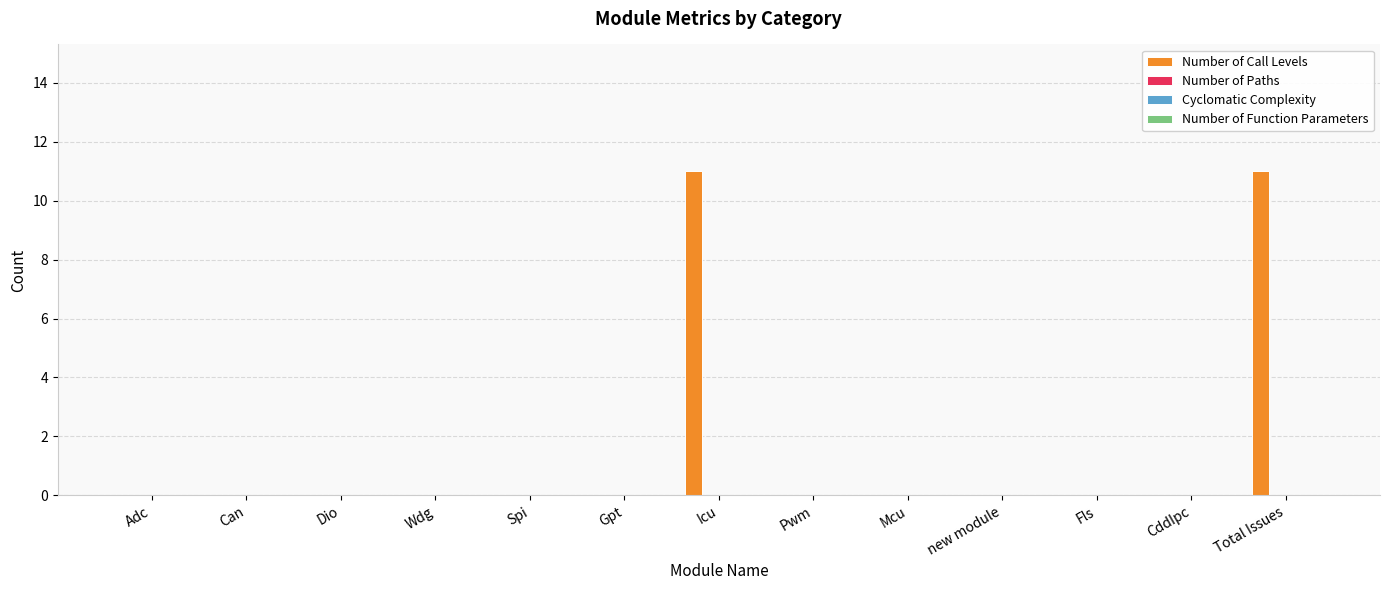

What is the greatest value displayed?

11